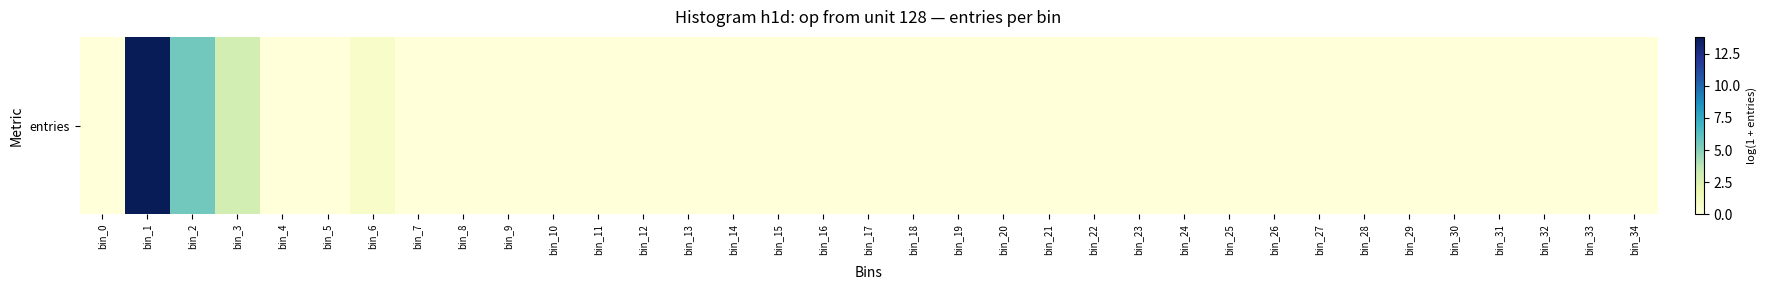

Where is the data nearest to the value 6?

bin_2